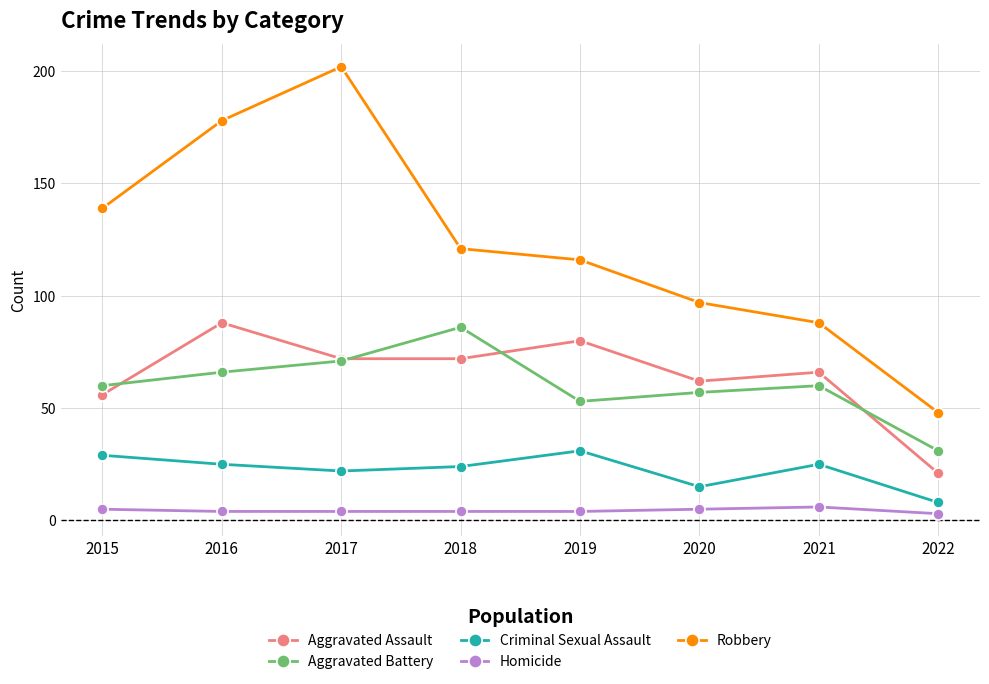

At which category does the chart reach its peak across all series?

2017